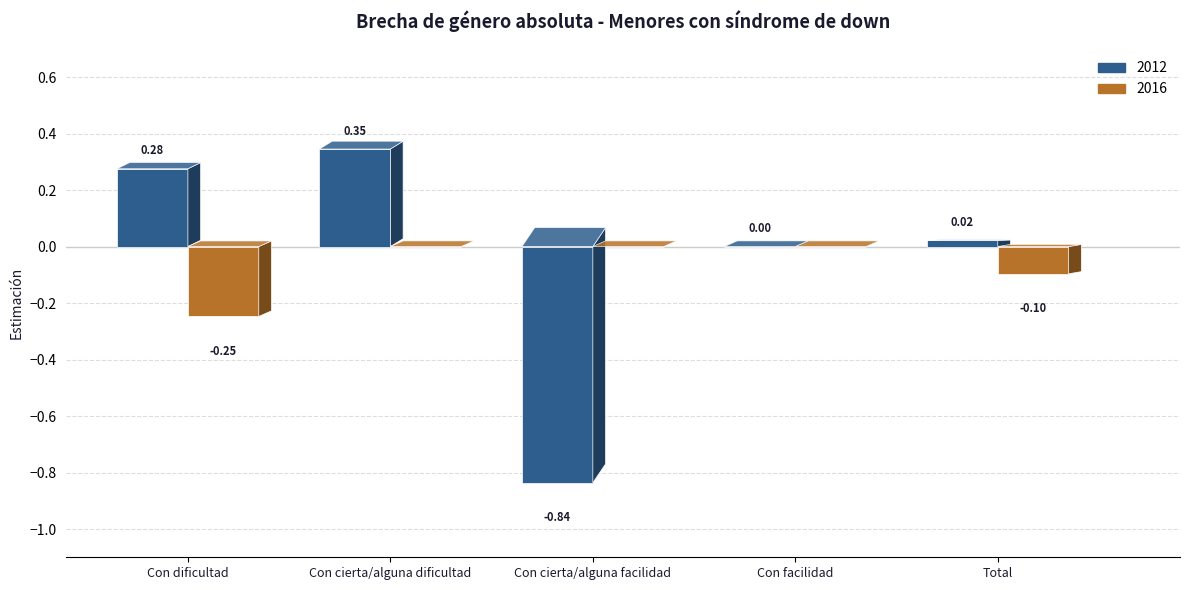

How many distinct data groups are displayed?

2